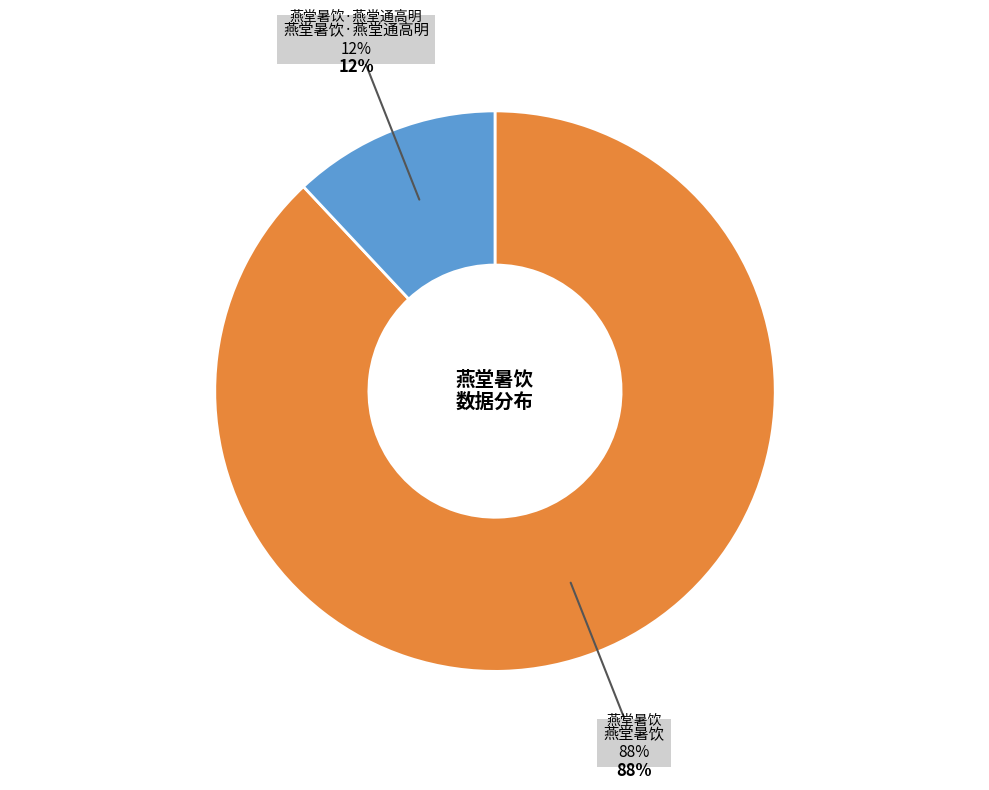

How many segments does this pie chart have?

2